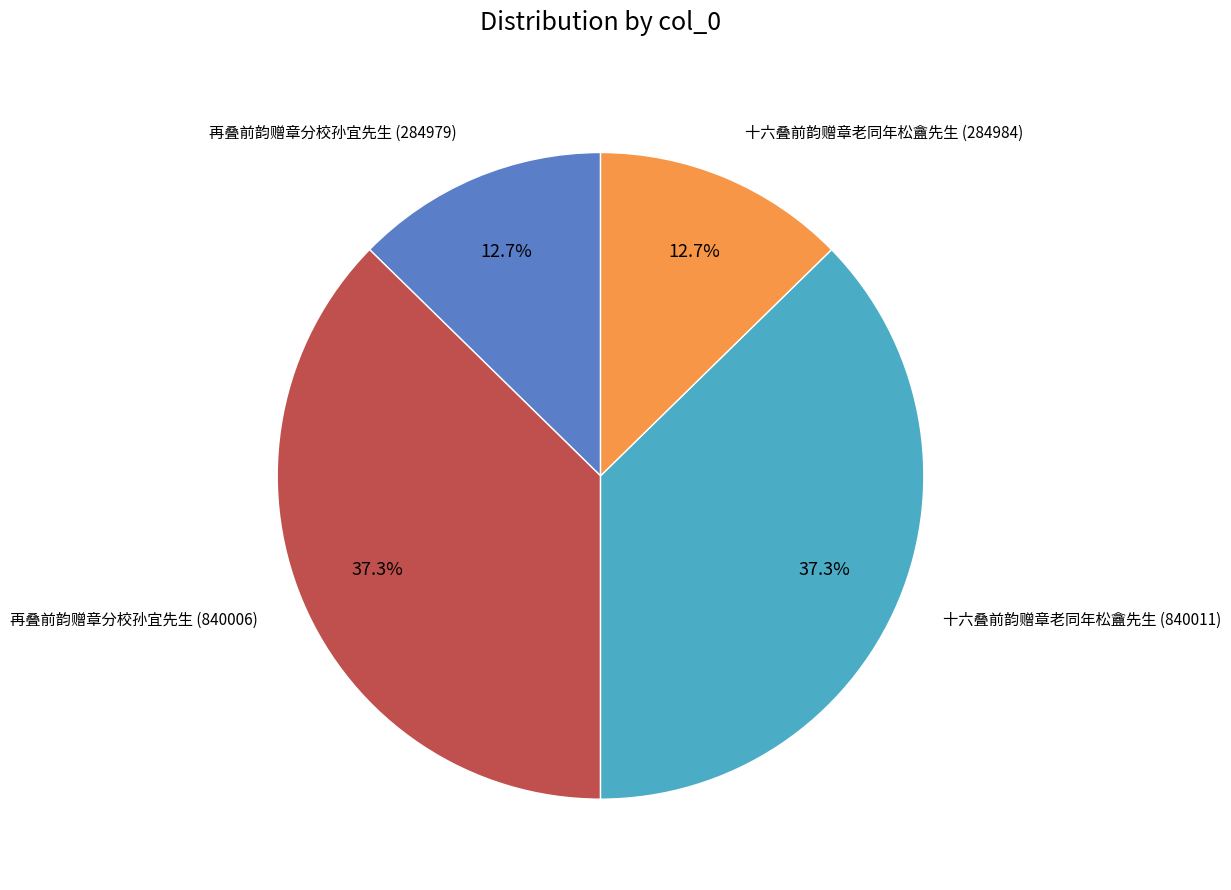

Is there a majority slice in this chart?

No